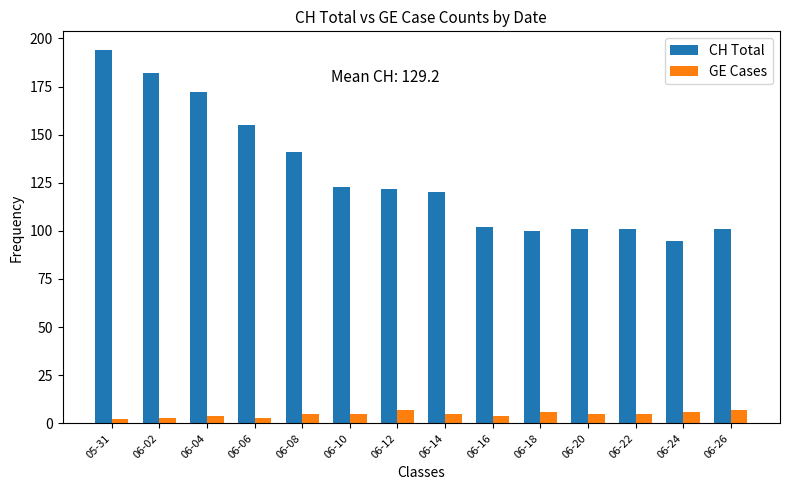

What is the value of the GE Cases bar at the 7th from the left?

7